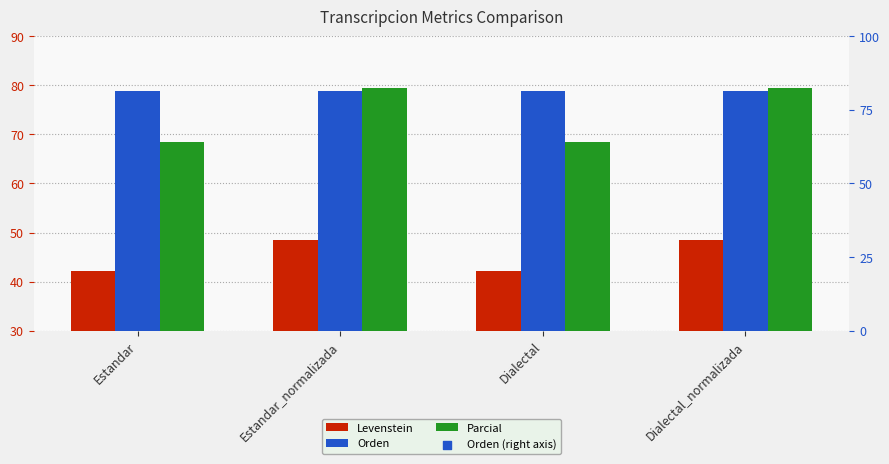

Which series has the largest total across all categories?

Orden